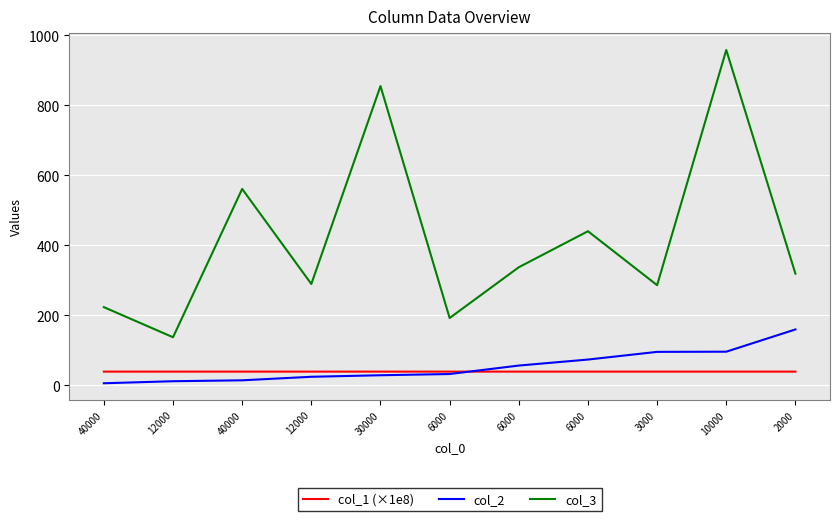

What is the label of the 8th point from the left?

6000